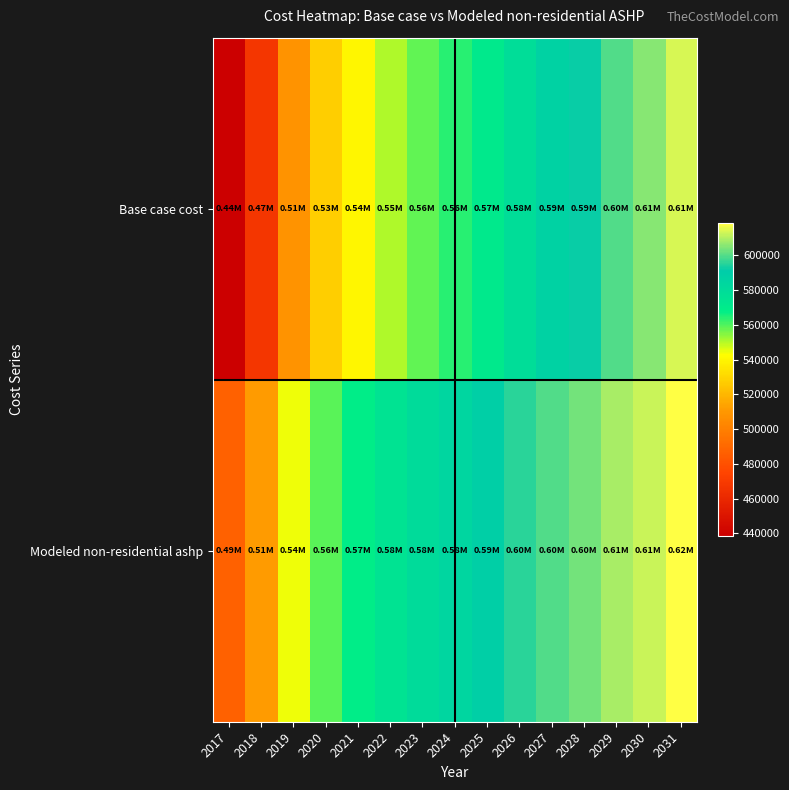

How many categories are shown in the chart?

15